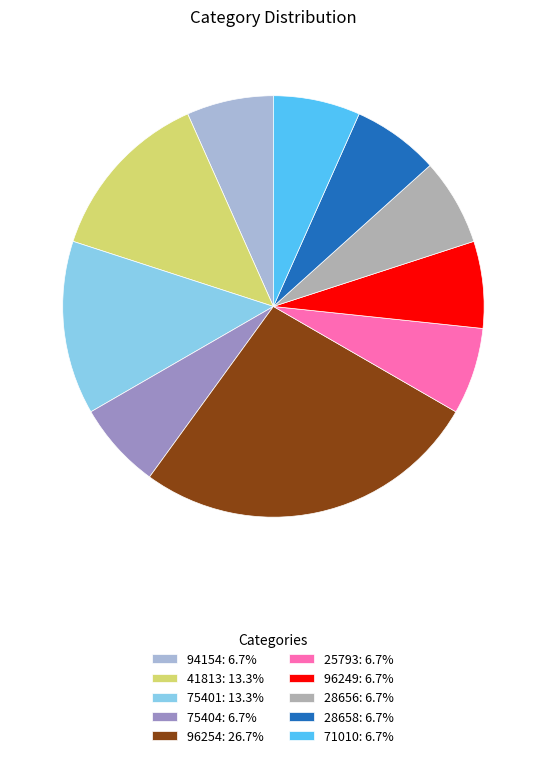

Is there a majority slice in this chart?

No